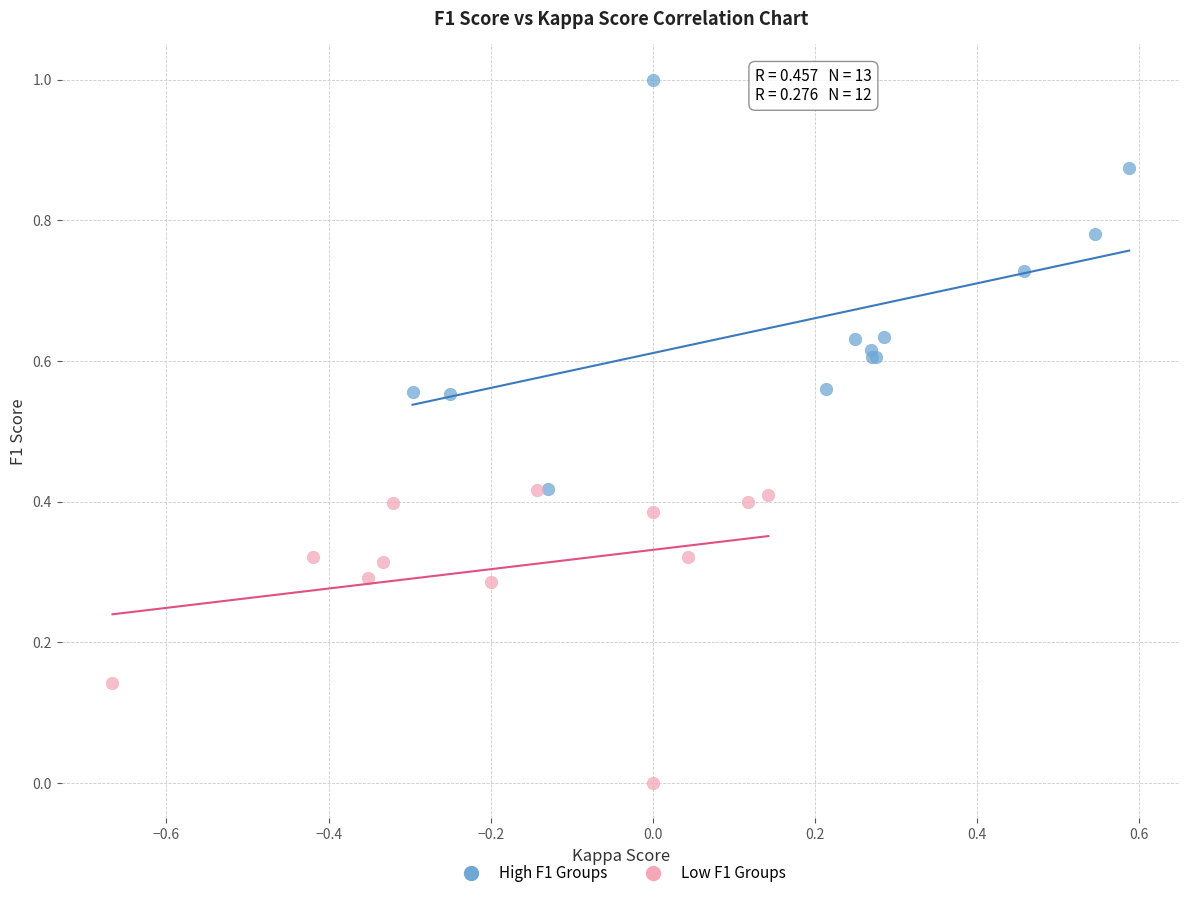

Which series reaches the minimum Y coordinate?

Low F1 Groups